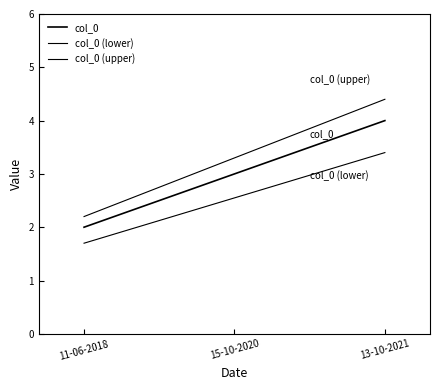

Is the value of col_0 (upper) at 15-10-2020 greater than the value of col_0 (lower) at 15-10-2020?

Yes